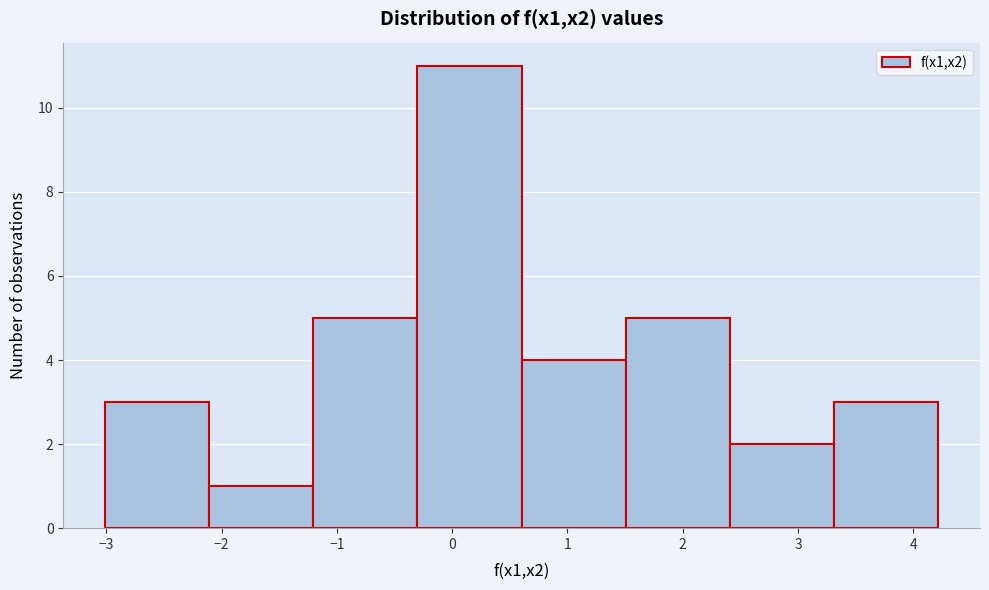

Reading left to right, transcribe this chart: for each bar, give the range it covers on the x-axis and its height. Neither the bar edges nor the heights are printed on the chart, so give them approximately, as read against the axes.

-3.0 to -2.1: 3
-2.1 to -1.2: 1
-1.2 to -0.3: 5
-0.3 to 0.6: 11
0.6 to 1.5: 4
1.5 to 2.4: 5
2.4 to 3.3: 2
3.3 to 4.2: 3